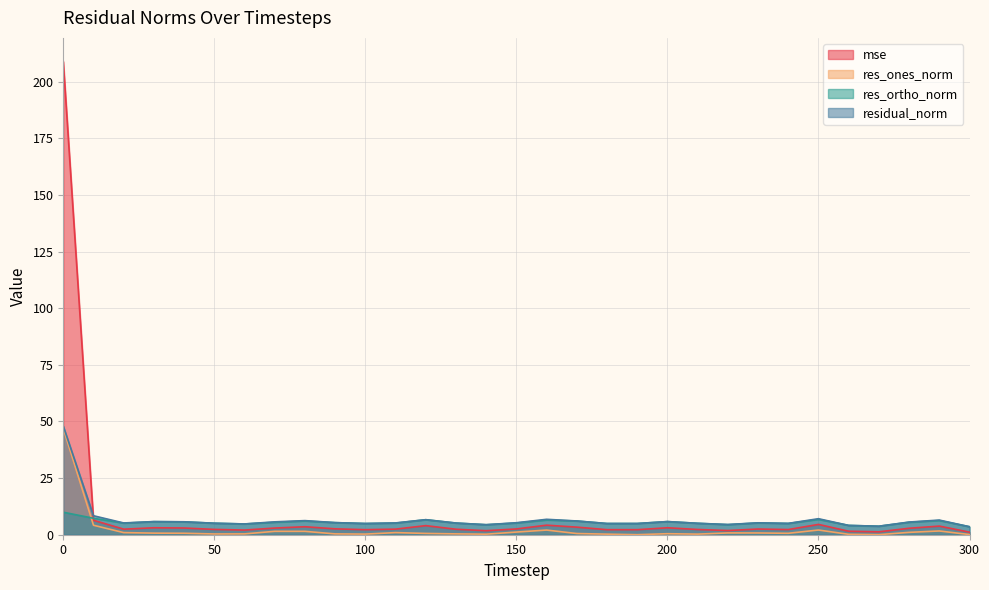

True or false: res_ones_norm and residual_norm cross at least once.

False